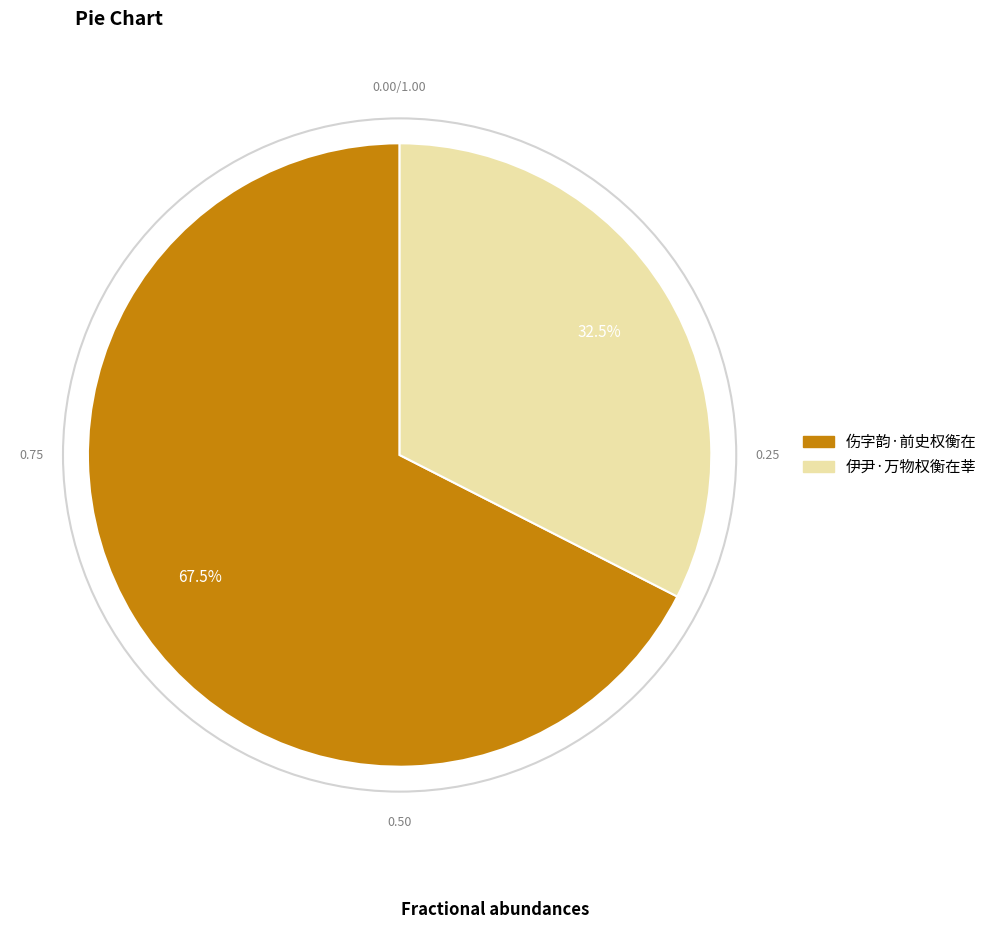

How much of the chart is everything except 伤字韵·前史权衡在?

32.5%